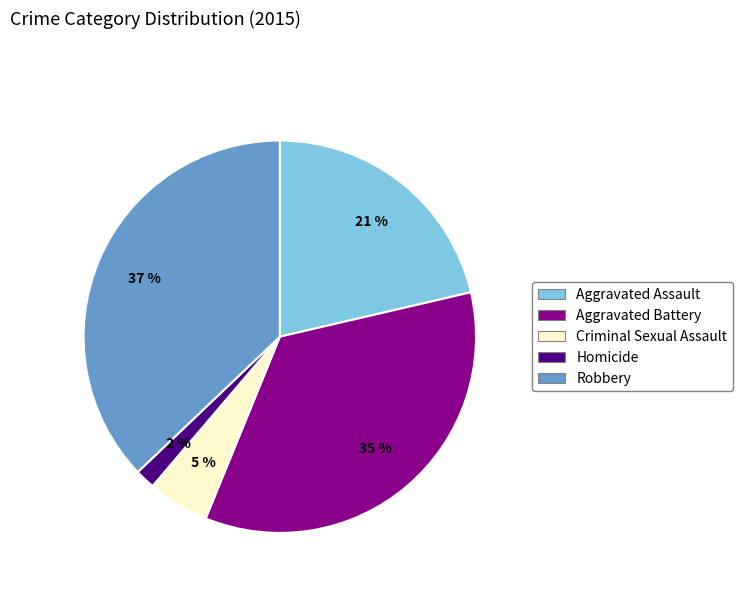

Between Aggravated Assault and Aggravated Battery, which is larger?

Aggravated Battery